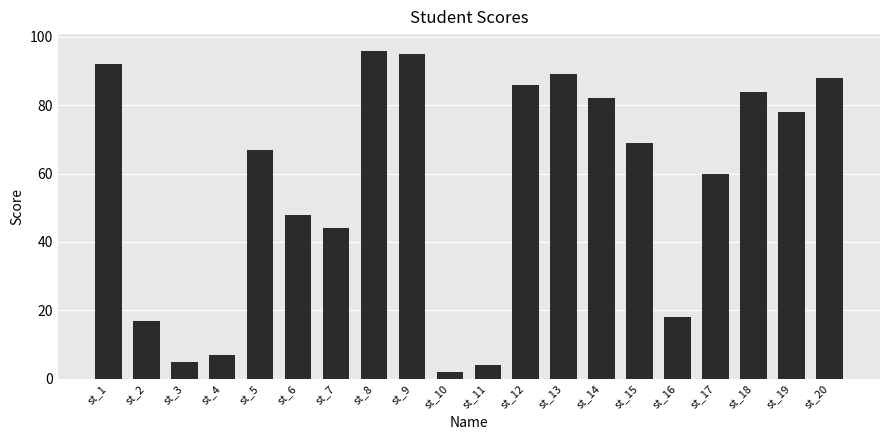

What is the value of the 12th bar from the left?

86